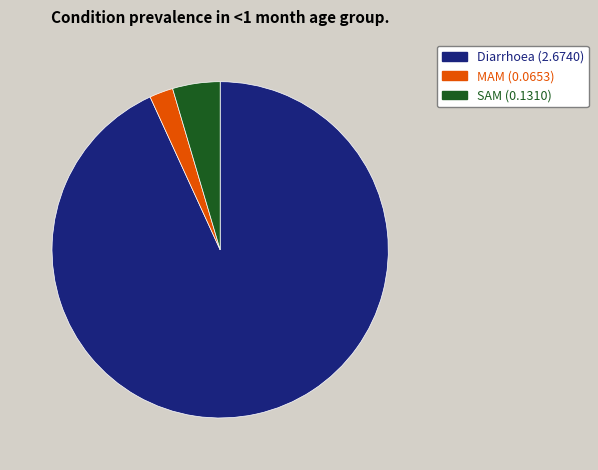

Is the sum of Diarrhoea and SAM greater than half?

Yes